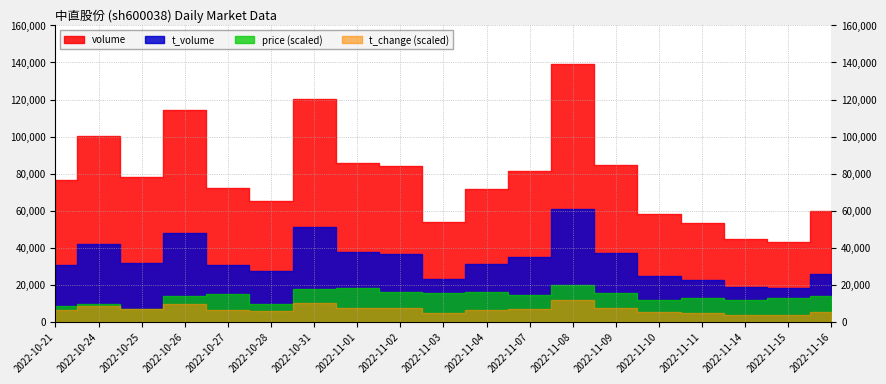

True or false: price has more than 2 points higher than both neighbors.

True